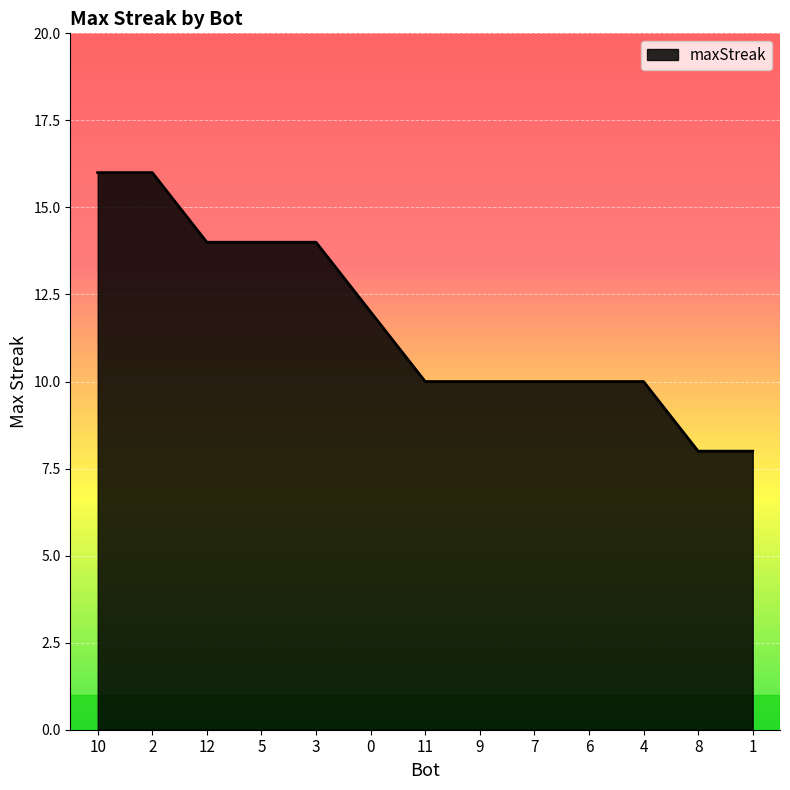

Reading left to right, list all the values displayed in this chart.

10=16	2=16	12=14	5=14	3=14	0=12	11=10	9=10	7=10	6=10	4=10	8=8	1=8